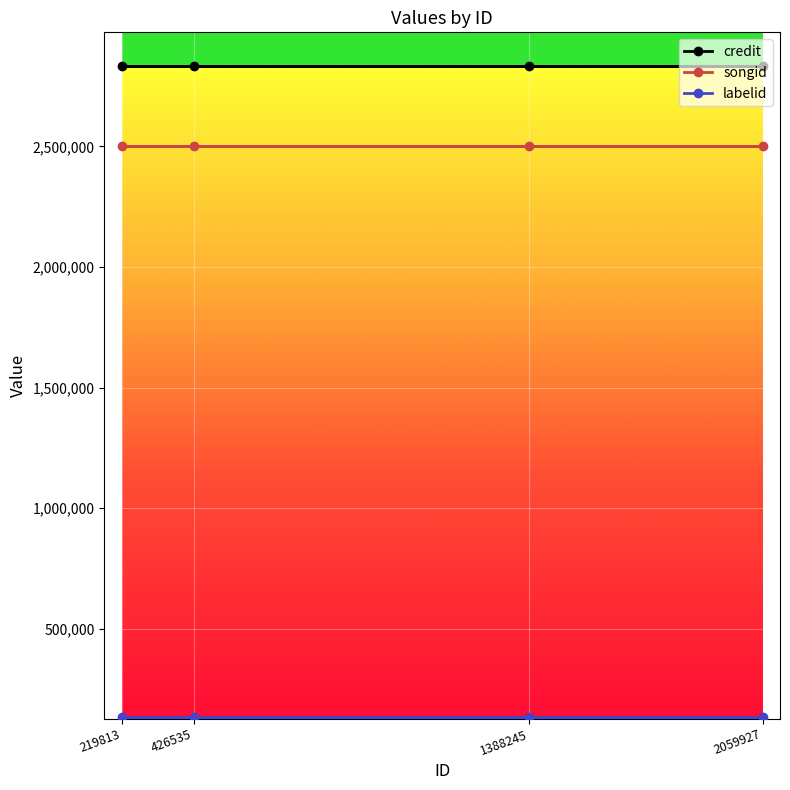

At 1388245, list the series in order from smallest to largest.

labelid, songid, credit